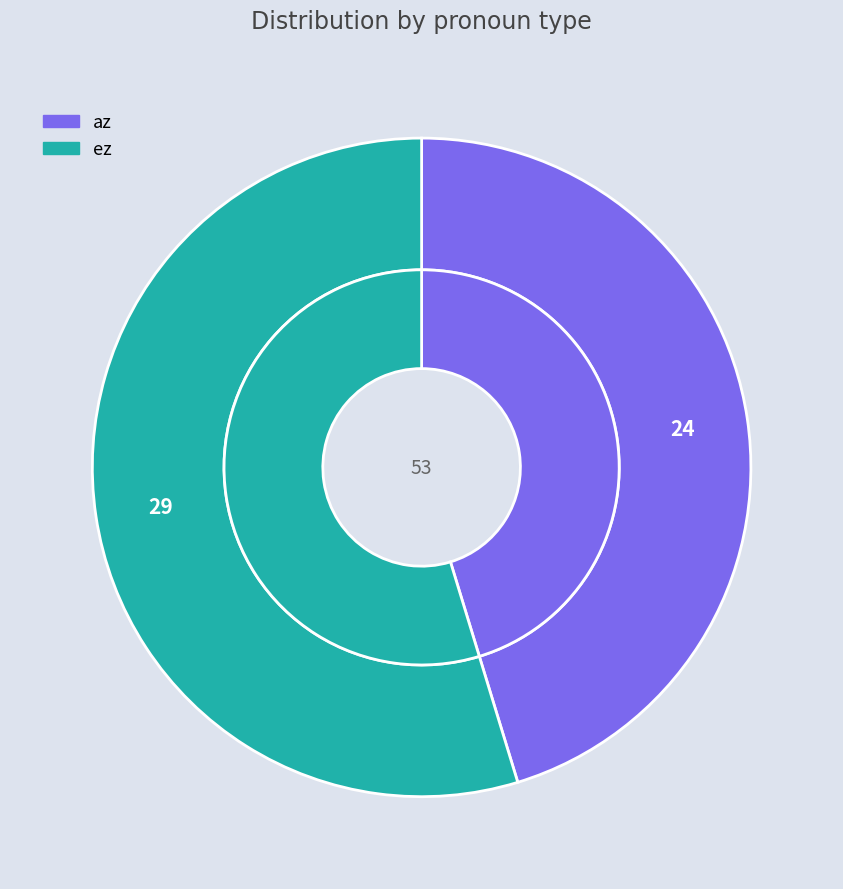

Which category has the biggest portion of the pie?

ez